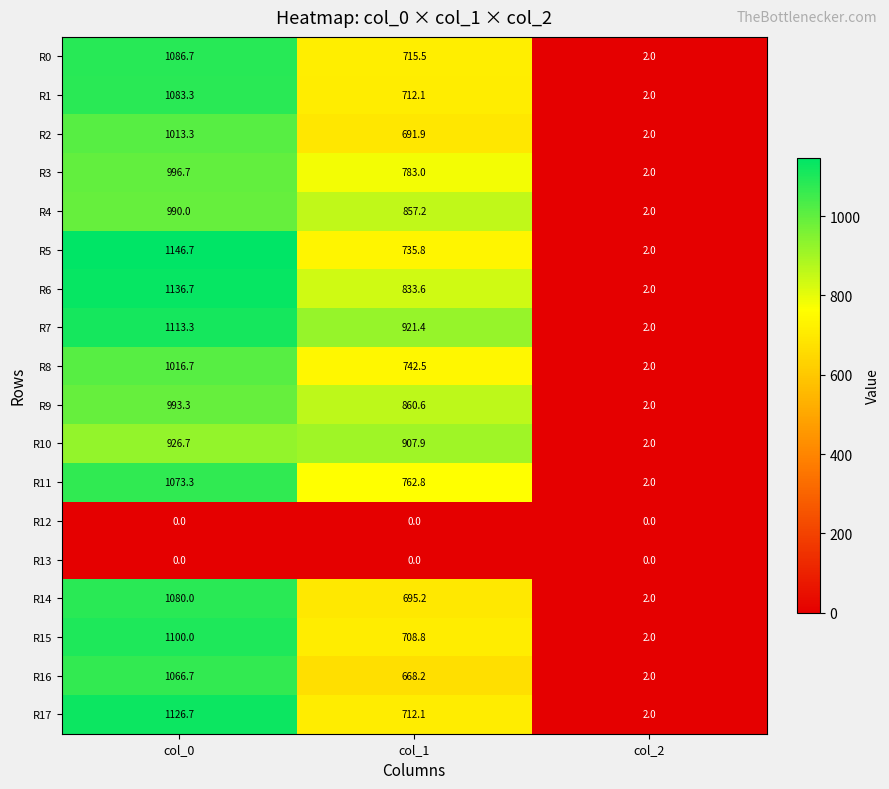

What is the total value across all series at col_2?

32.0